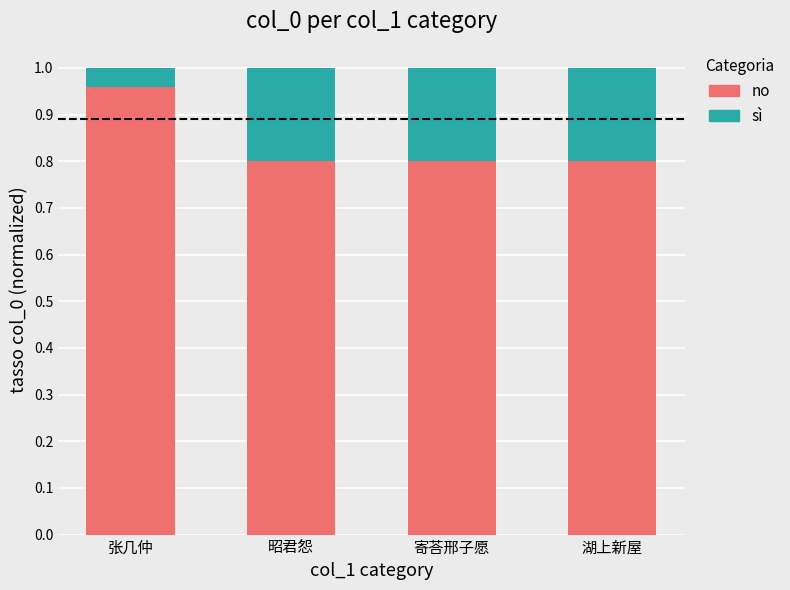

What is the sum of all no values?

3.4